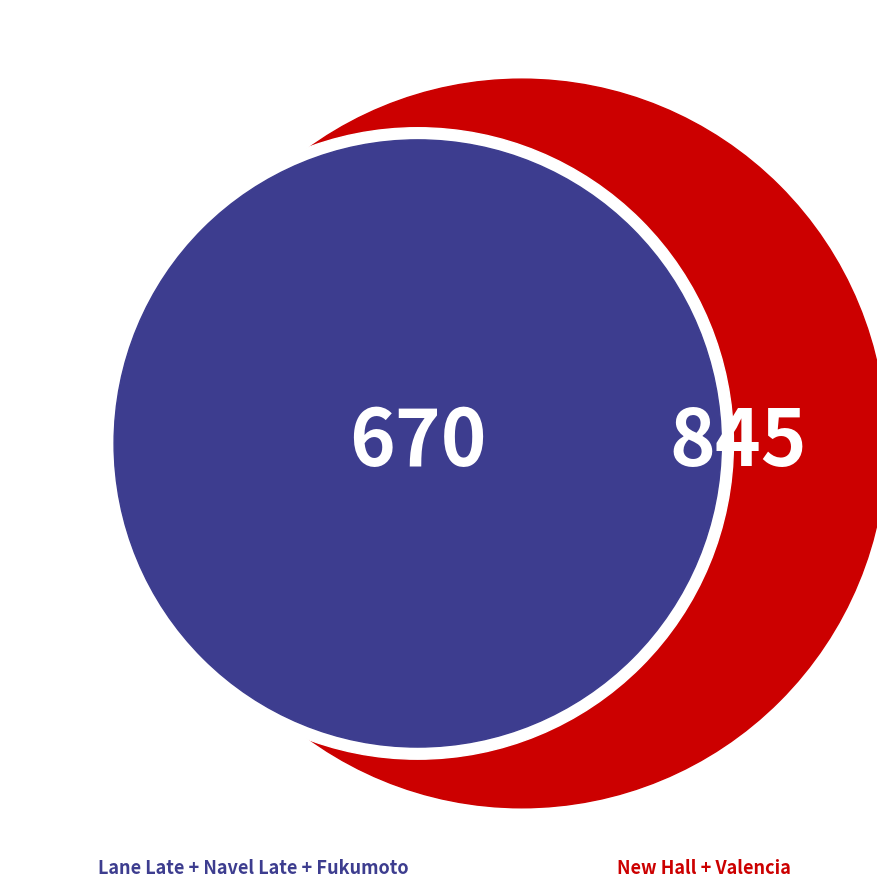

True or false: Fukumoto accounts for 25% of the total.

True